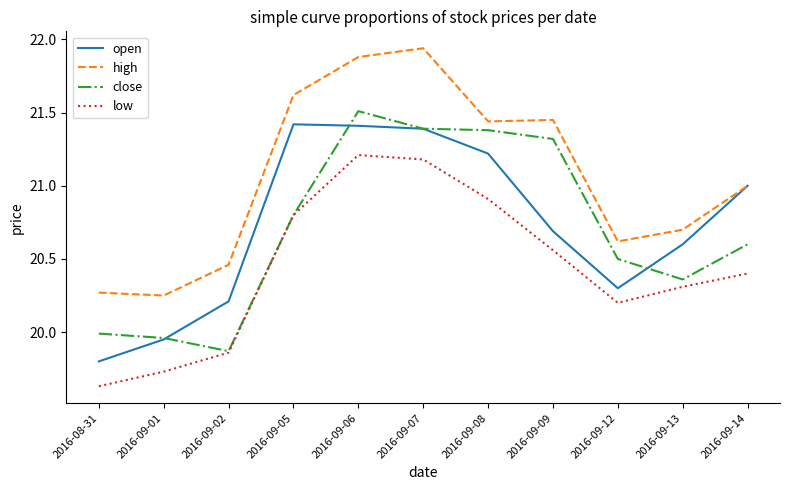

True or false: low and high cross at least once.

False